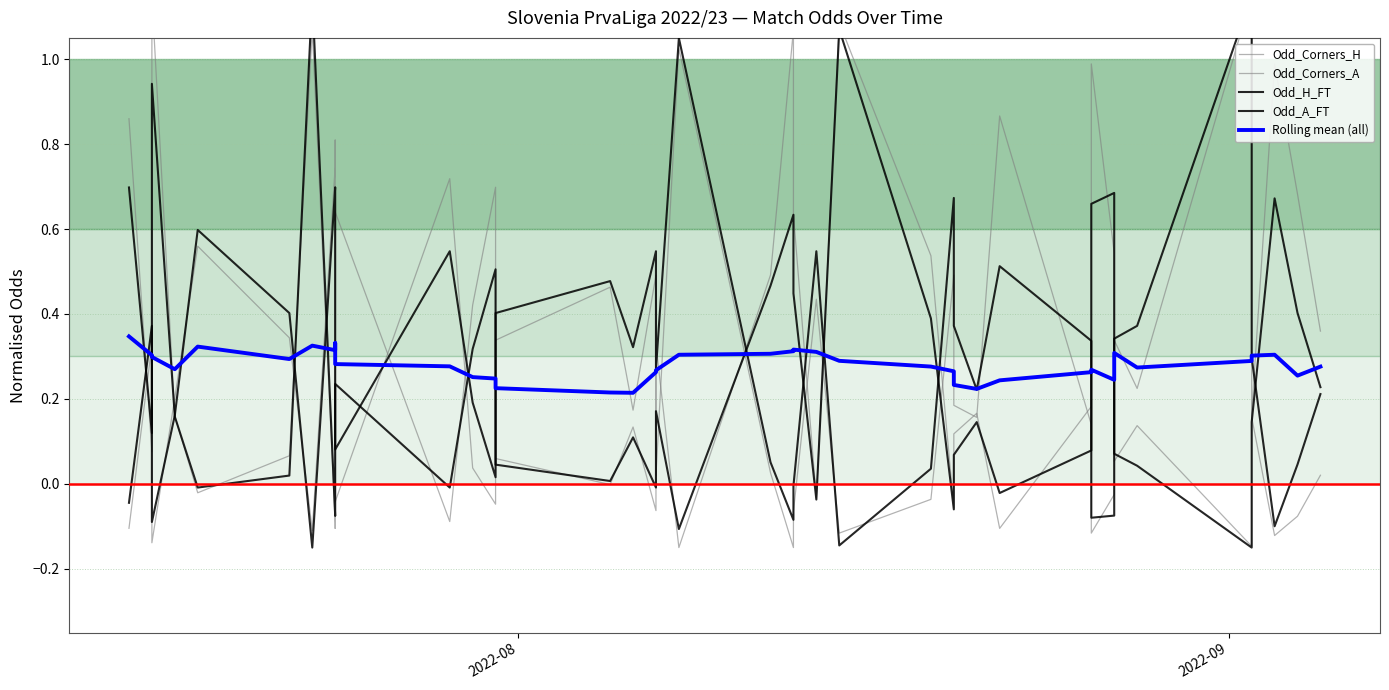

Count the Rolling mean (all) values in the range 0 to 1.

40